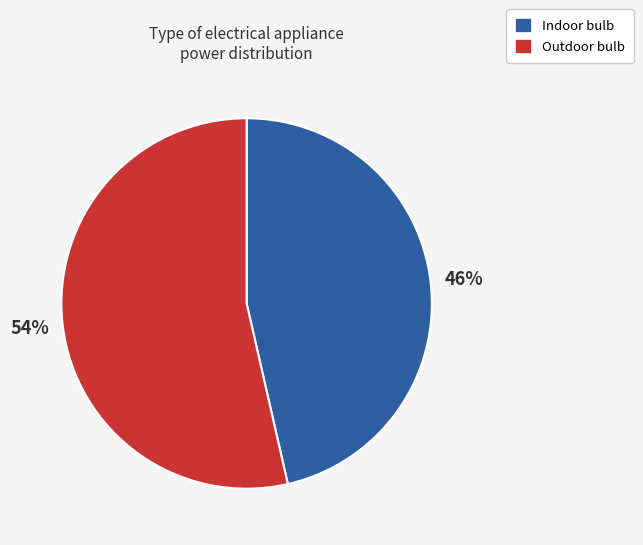

Which category has the smallest portion of the pie?

Indoor bulb